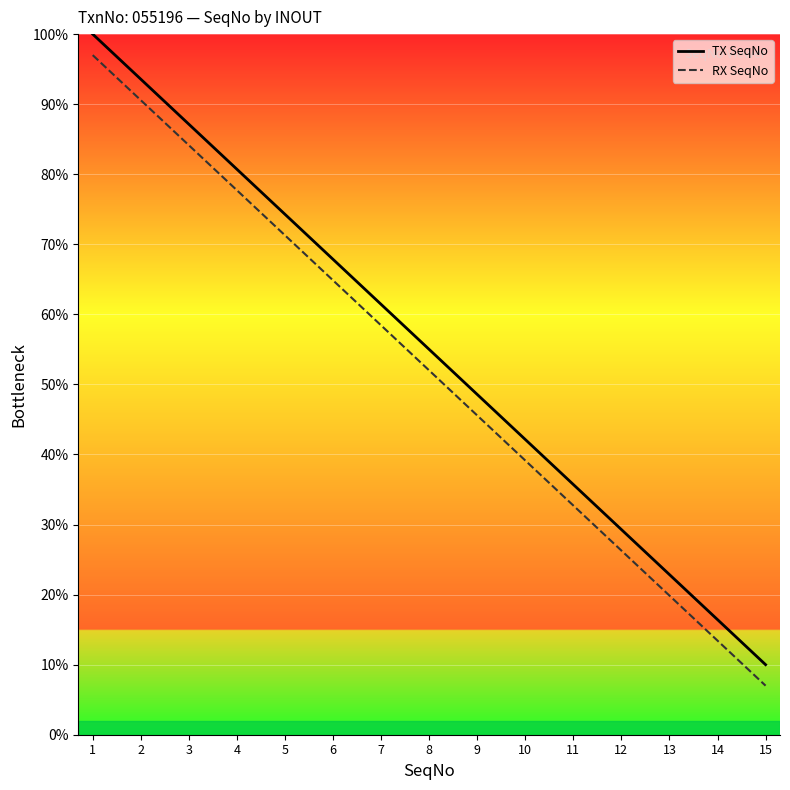

Reading left to right, what are all the values shown in this chart?

TX SeqNo: 1=100.0	2=93.6	3=87.1	4=80.7	5=74.3	6=67.9	7=61.4	8=55.0	9=48.6	10=42.1	11=35.7	12=29.3	13=22.9	14=16.4	15=10.0
RX SeqNo: 1=97.0	2=90.6	3=84.1	4=77.7	5=71.3	6=64.9	7=58.4	8=52.0	9=45.6	10=39.1	11=32.7	12=26.3	13=19.9	14=13.4	15=7.0